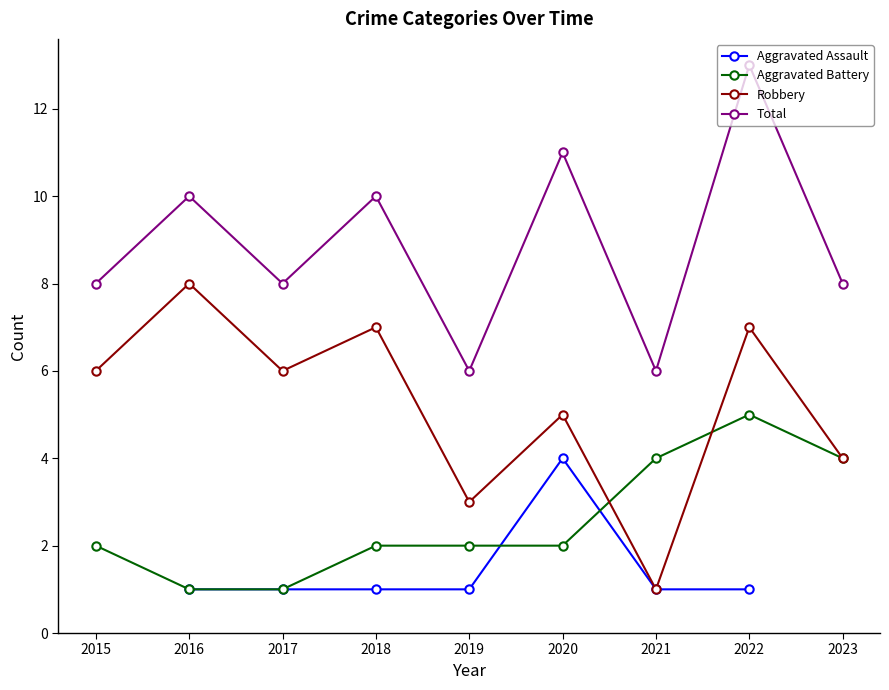

What is the sum of all Robbery values?

47